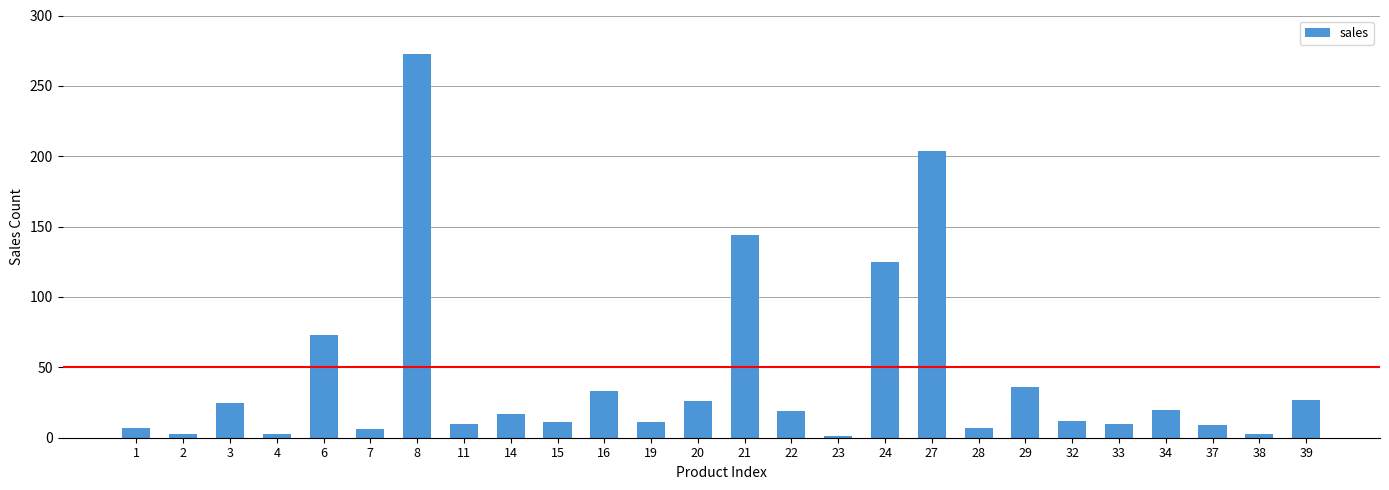

How many series are shown in this chart?

1